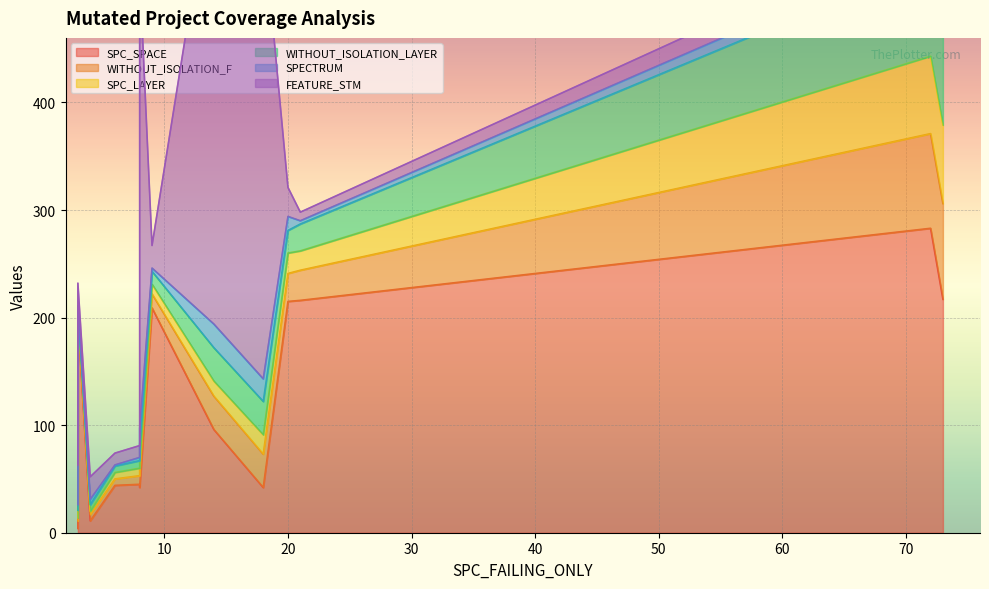

Is it true that SPECTRUM equals 7 at 2?

False